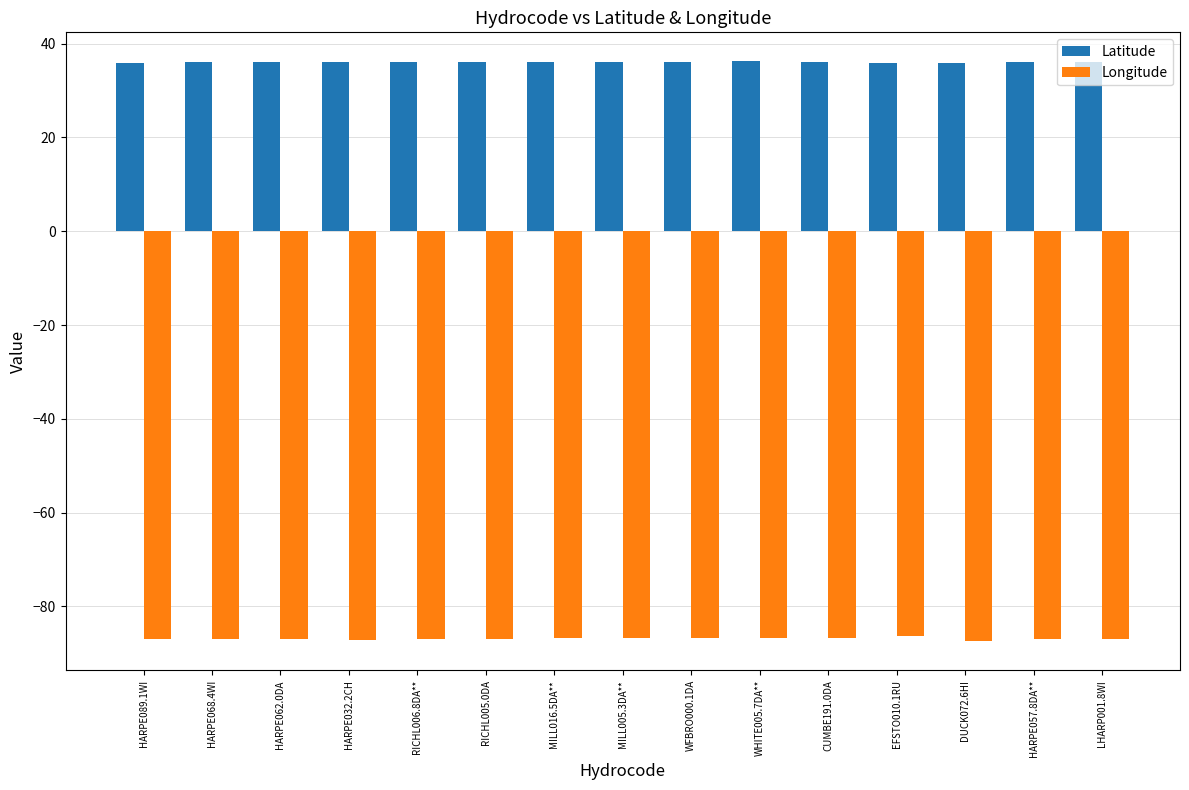

What is the approximate value of Latitude at HARPE057.8DA**?

36.1